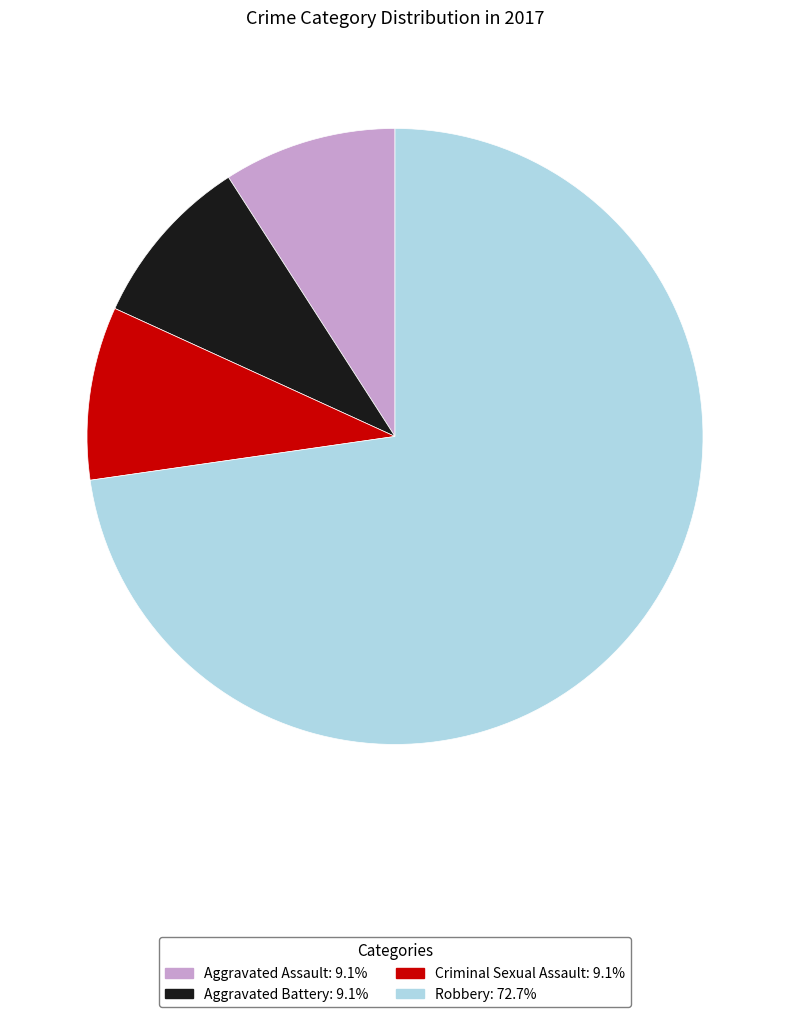

Combined, do Aggravated Assault and Aggravated Battery account for over 50%?

No